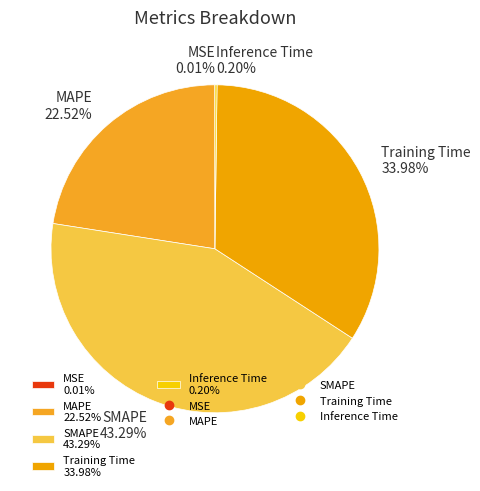

Is there any slice that represents more than half of the pie?

No